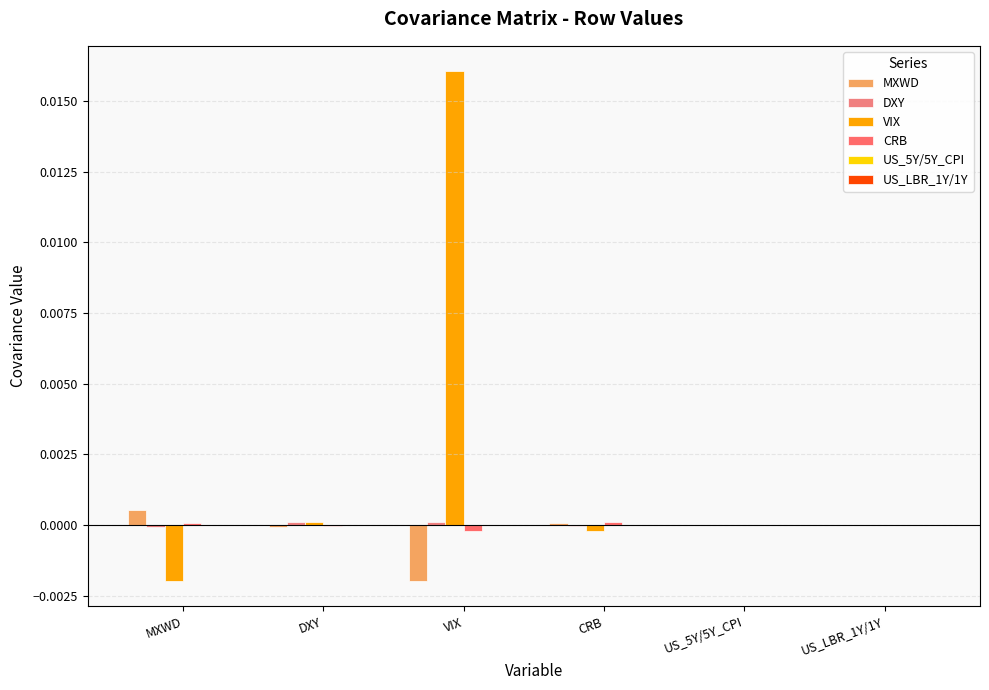

Count the number of categories in the chart.

6